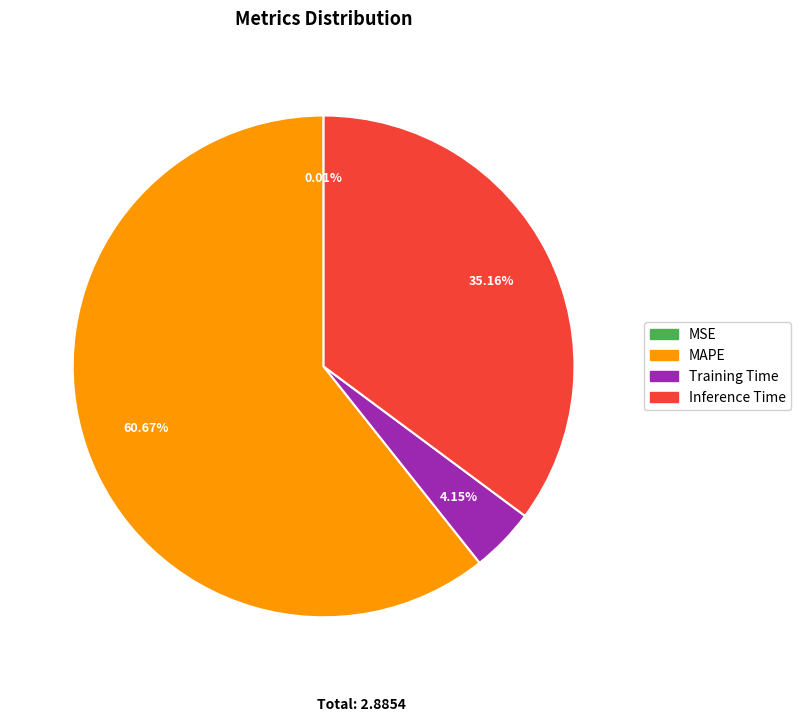

Which slice is the largest?

MAPE